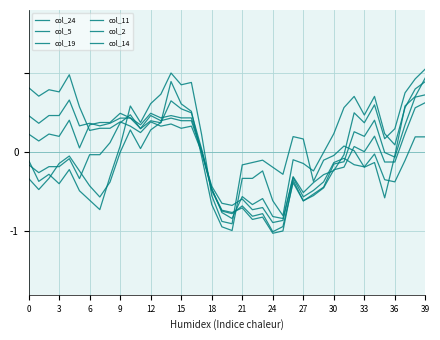

Is this an area chart (filled region under the line)?

No